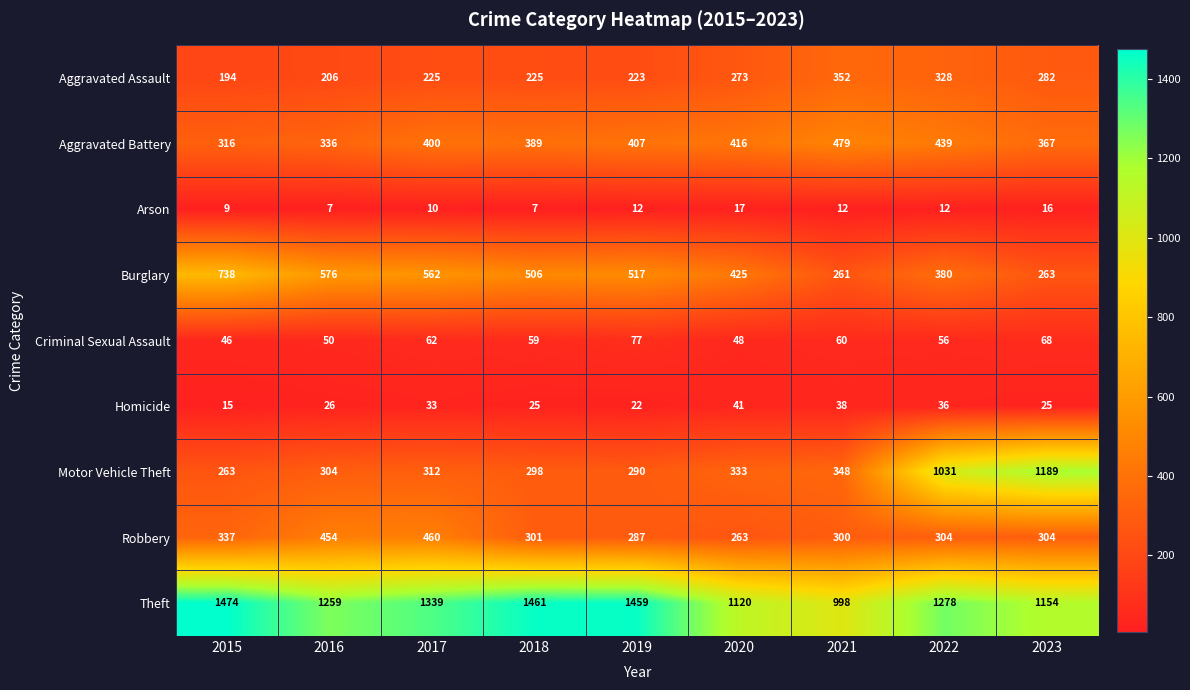

What is the total value across all series at 2017?

3403